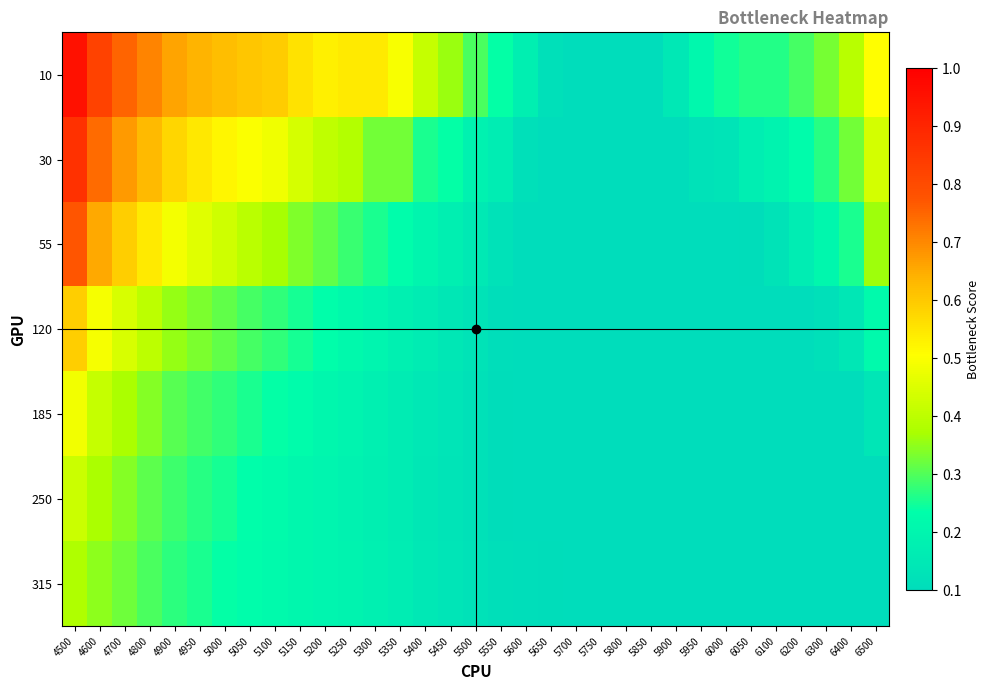

What is the spread (max minus min) of values at 5500?

0.2